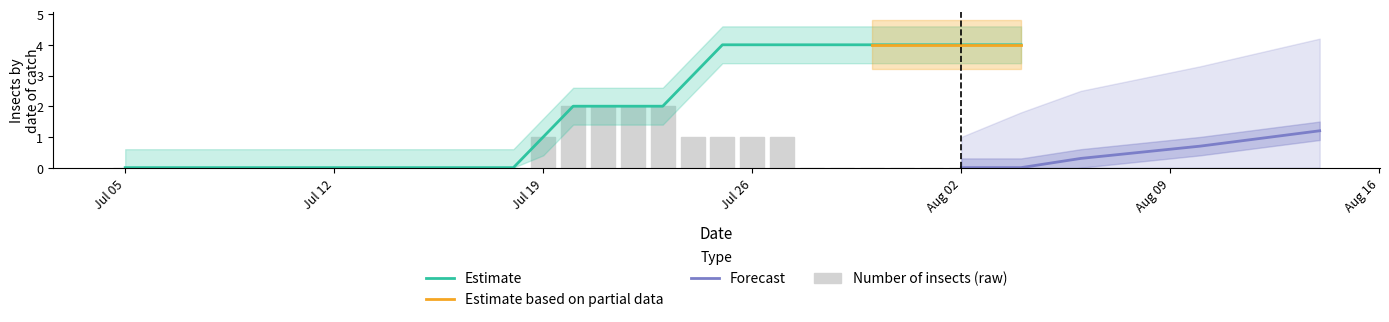

What is the sum of all values?

13